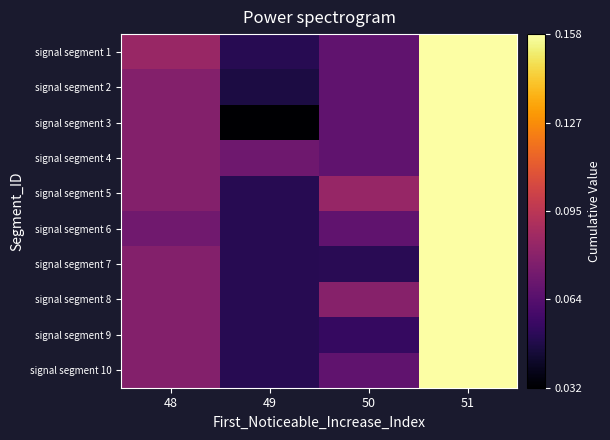

List the series in order of their peak value, lowest first.

signal segment 1, signal segment 2, signal segment 3, signal segment 4, signal segment 5, signal segment 6, signal segment 7, signal segment 8, signal segment 9, signal segment 10